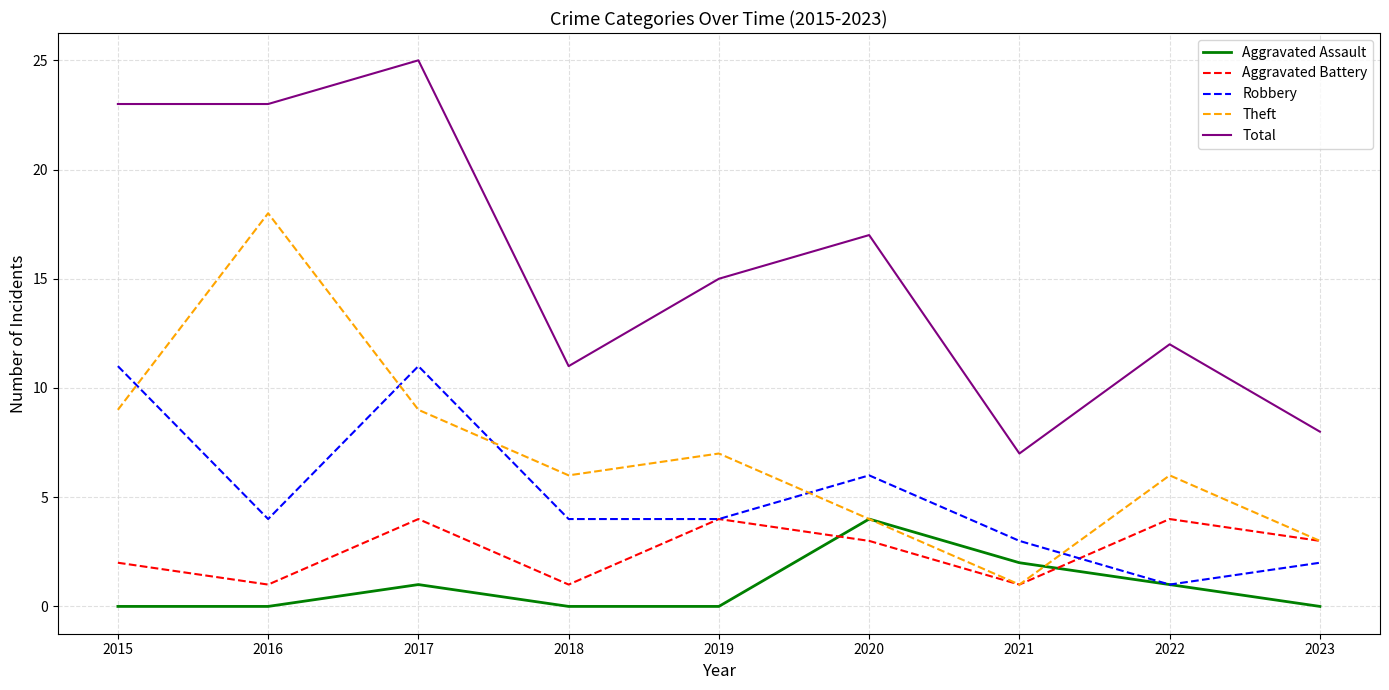

What is the difference between the highest and lowest values at 2021?

6